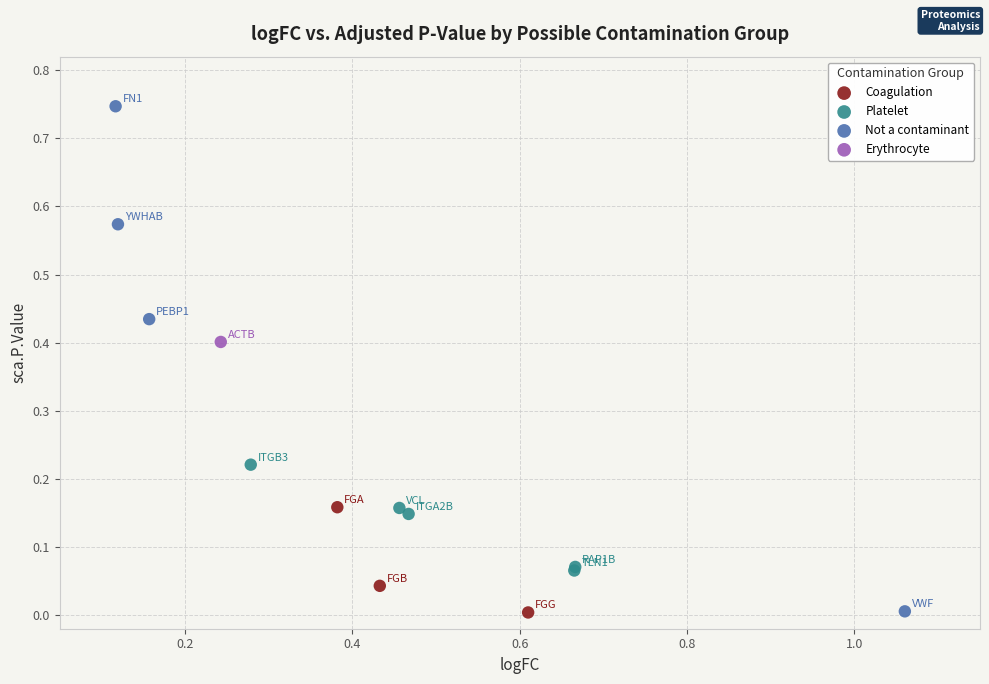

Which series contains the highest Y value?

Not a contaminant